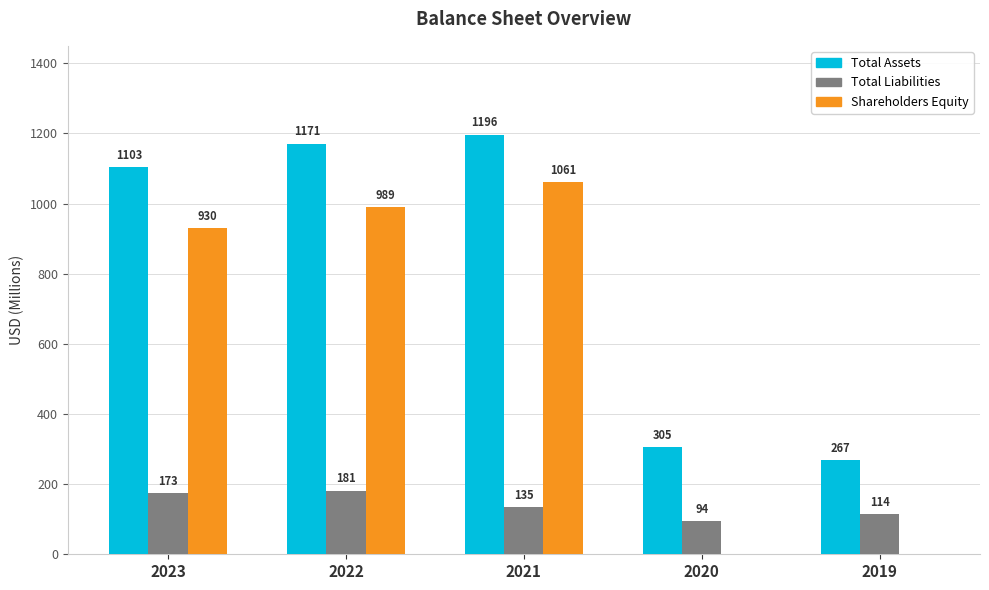

What is the sum of the Total Liabilities values at 2022 and 2020?

275.2